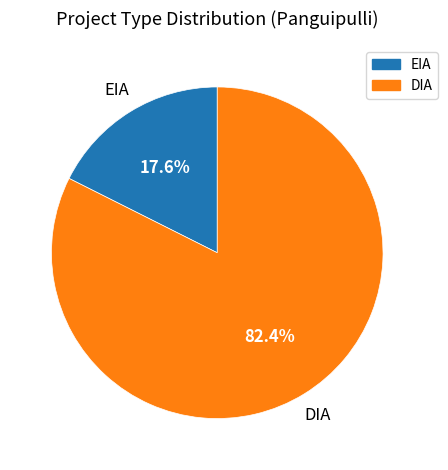

Which slice is the smallest?

EIA